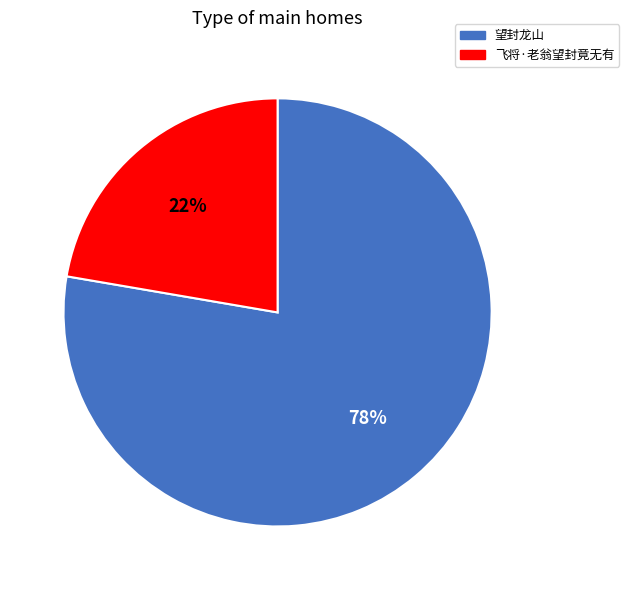

Rank the categories by value from highest to lowest.

望封龙山, 飞将·老翁望封竟无有